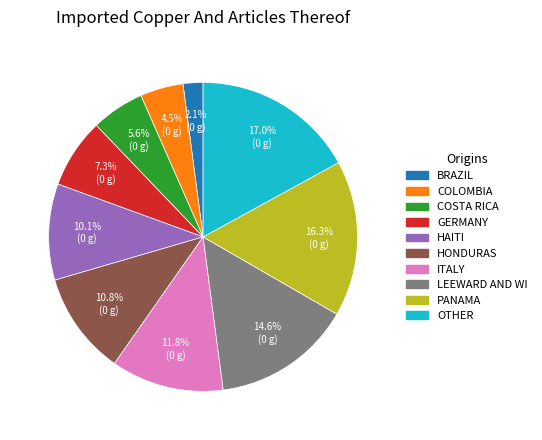

Does any single category account for the majority?

No